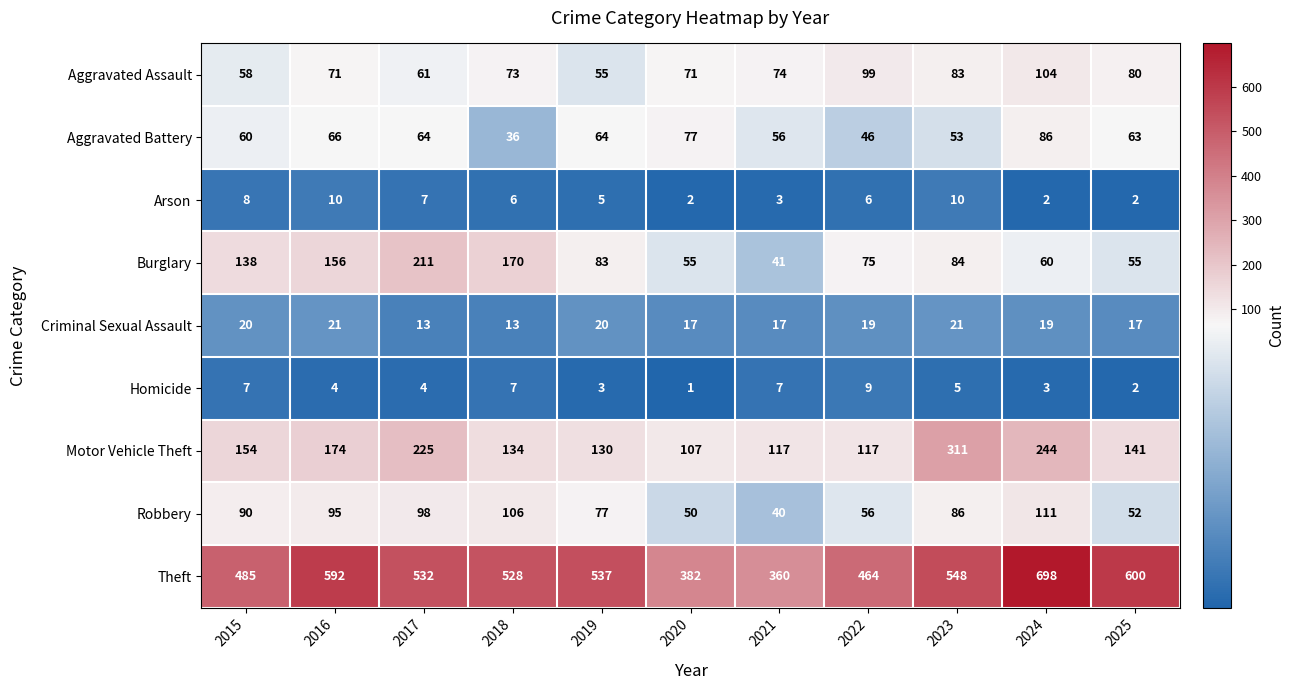

What is the total value across all series at 2018?

1073